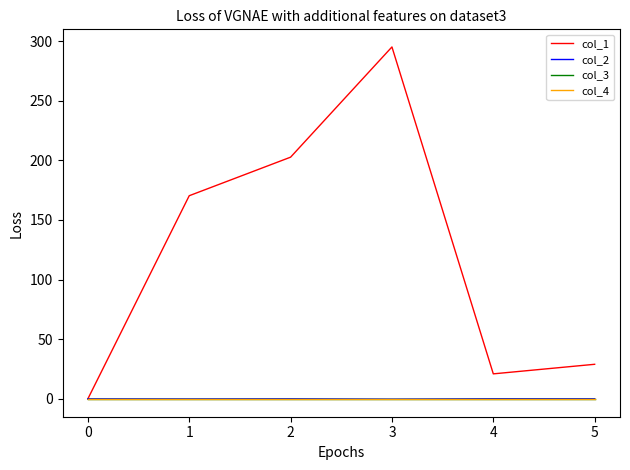

At which category does col_1 reach its first local valley?

4